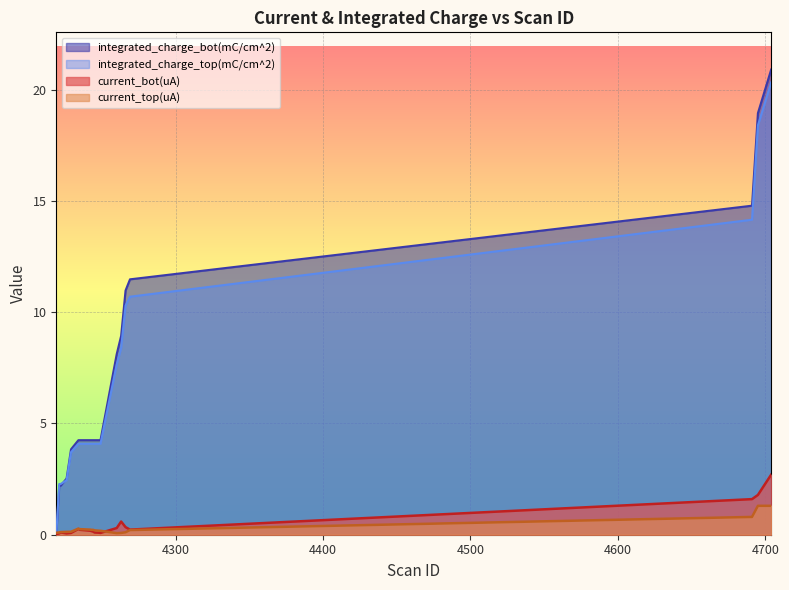

How many data points does each series have?

20